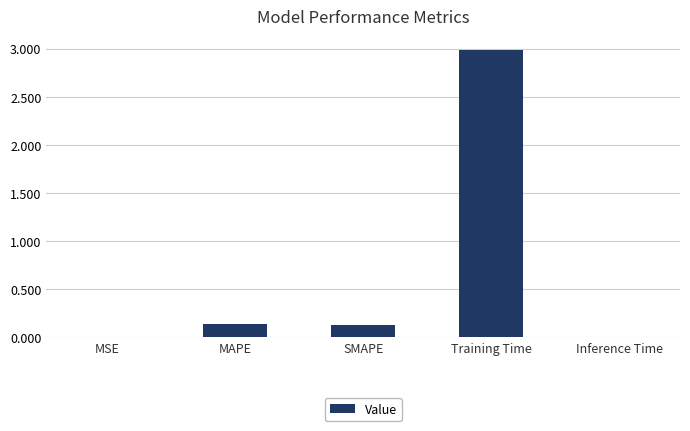

At which category does the chart reach its peak across all series?

Training Time